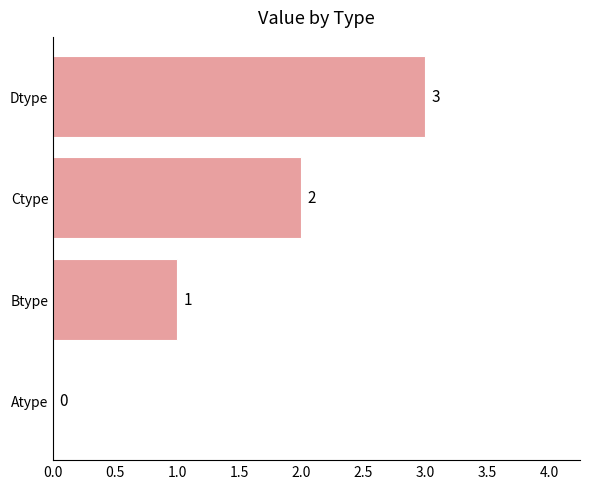

How many distinct data groups are displayed?

1